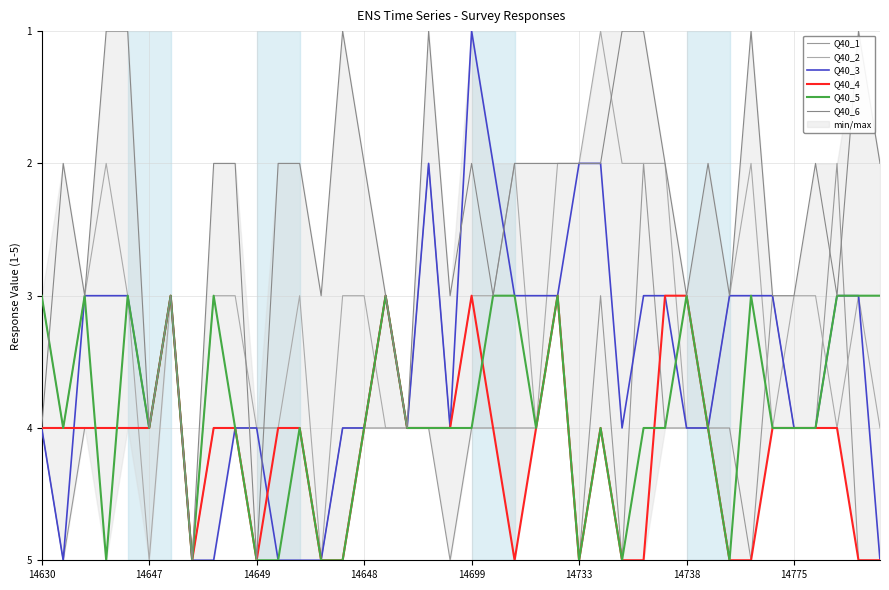

What is the average value of the Q40_5 series?

4